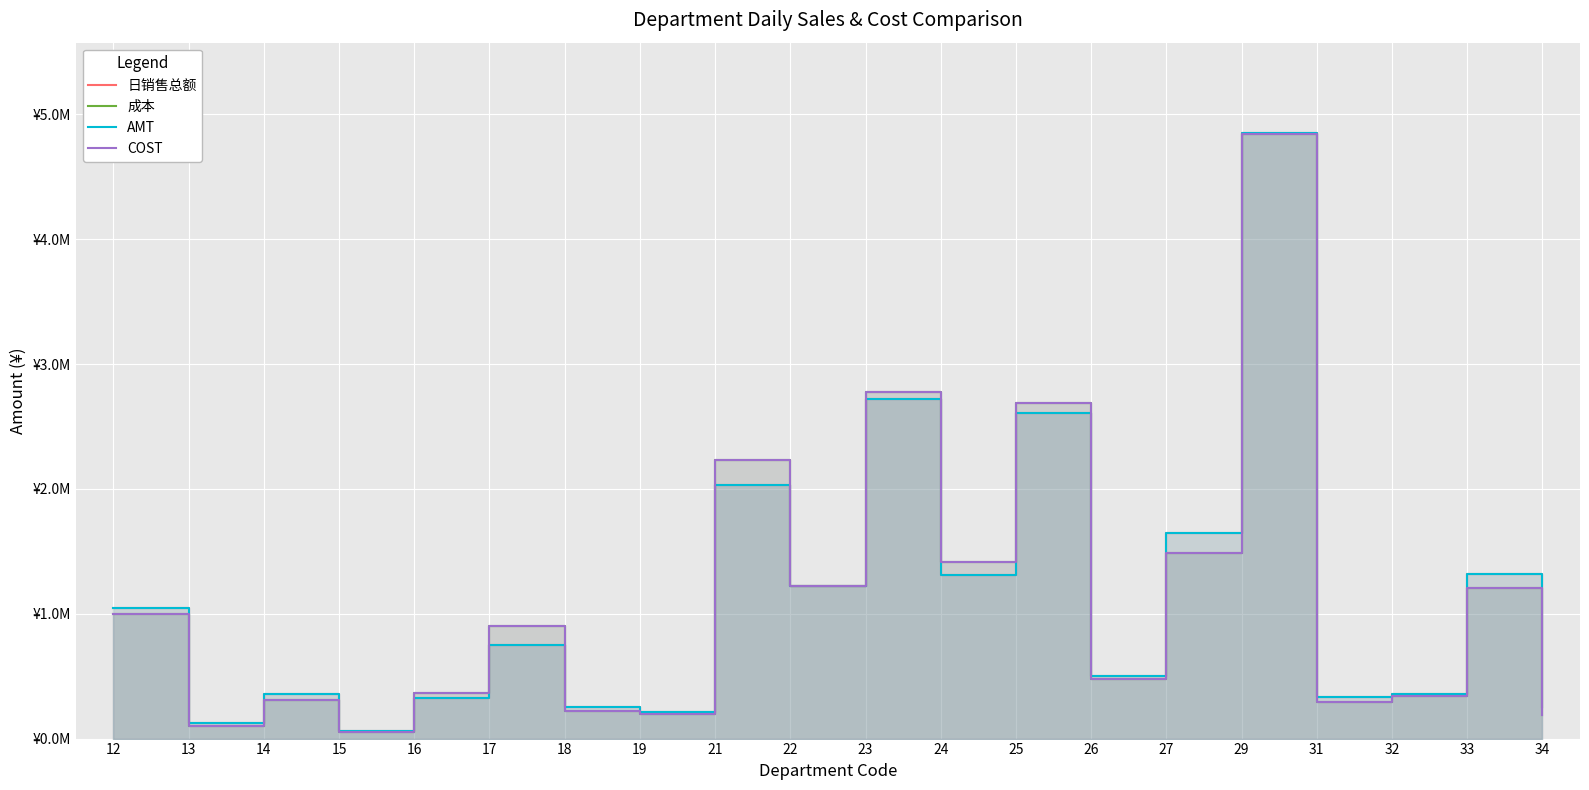

True or false: AMT has a value of 57298.8 at 15.

True